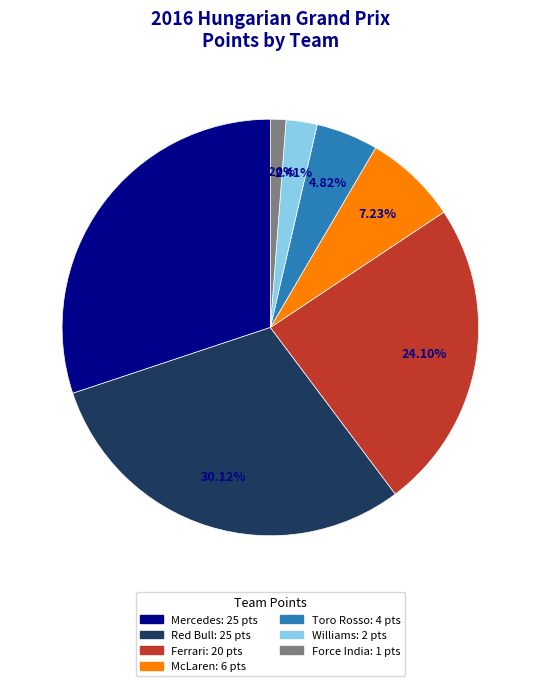

To the nearest percent, what is the average slice percentage?

14%